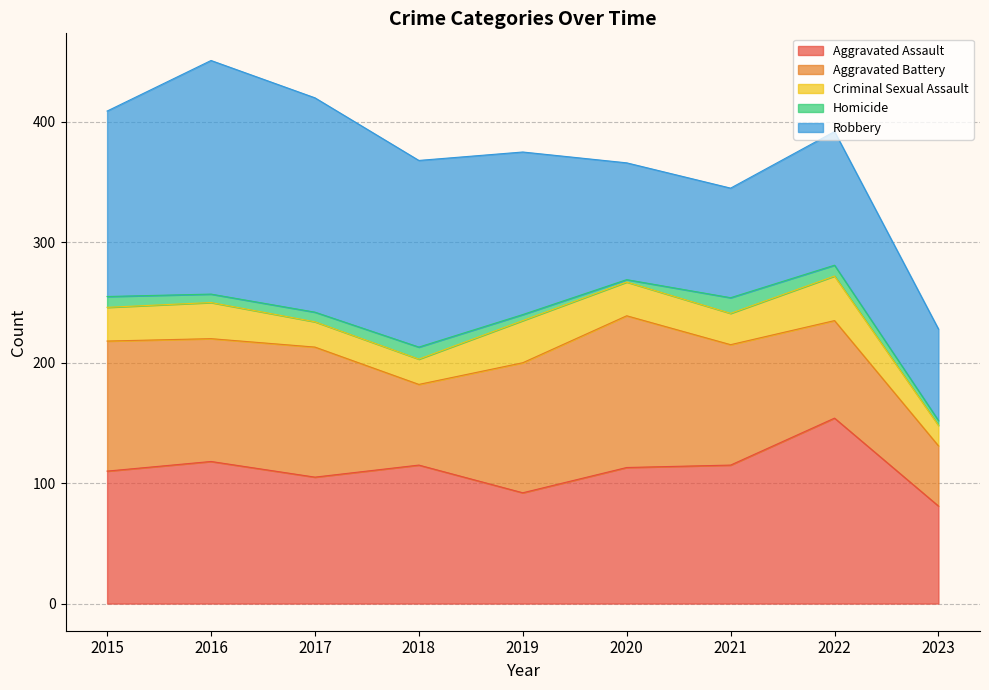

What is the difference between the Criminal Sexual Assault values at 2019 and 2015?

7